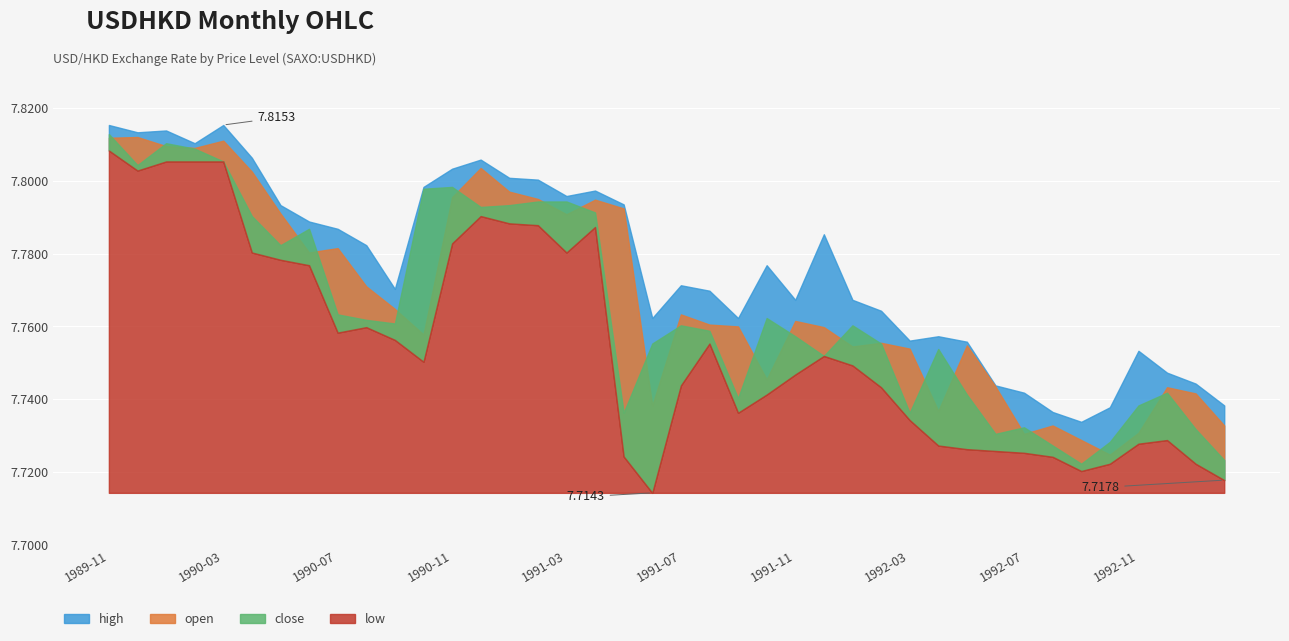

True or false: close has a value of 11.6 at 1992-11.

False